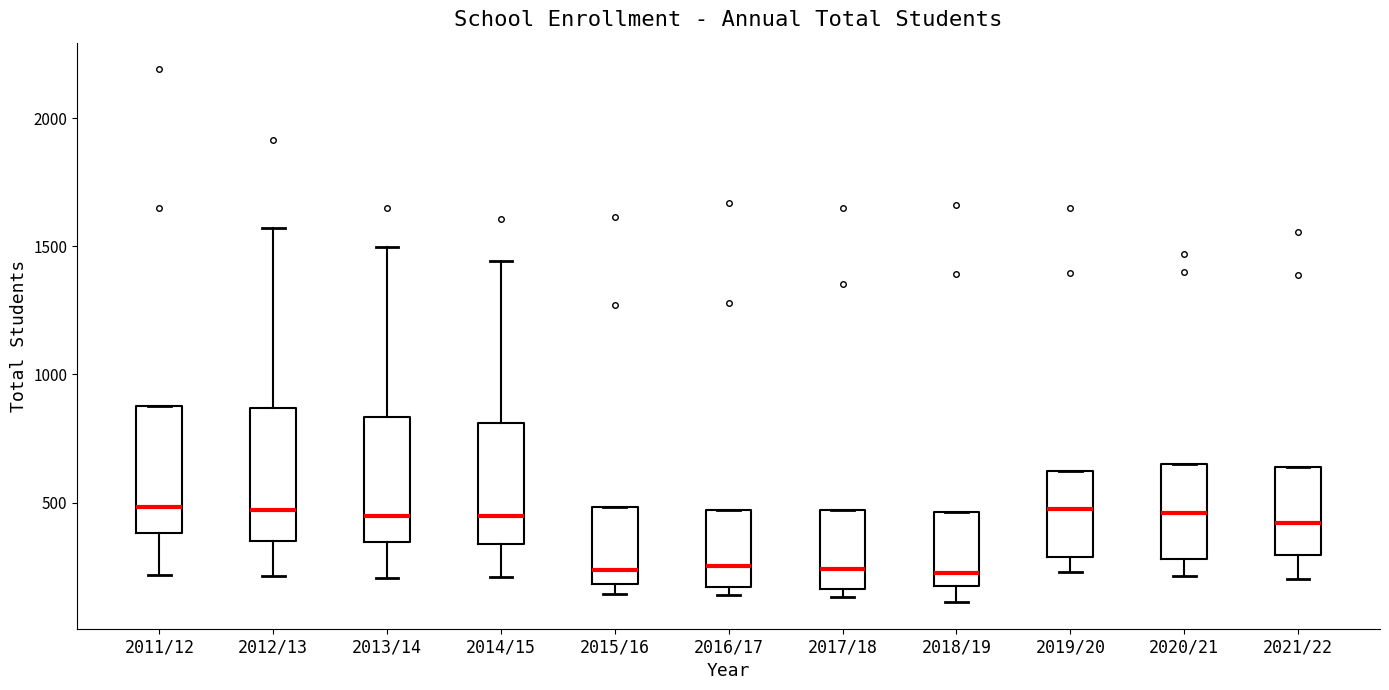

Reading left to right, transcribe this box plot: for each box, give where its median line is, the range the box spans, and where its two whiskers end, as read against the y-axis. The values are not printed on the chart, so give them approximately, as read against the axis.

2011/12: median 500, box 400 to 900, whiskers 200 to 900
2012/13: median 450, box 350 to 850, whiskers 200 to 1550
2013/14: median 450, box 350 to 850, whiskers 200 to 1500
2014/15: median 450, box 350 to 800, whiskers 200 to 1450
2015/16: median 250, box 200 to 500, whiskers 150 to 500
2016/17: median 250, box 150 to 450, whiskers 150 (just below the box's lower edge) to 450
2017/18: median 250, box 150 to 450, whiskers 150 (just below the box's lower edge) to 450
2018/19: median 250, box 150 to 450, whiskers 100 to 450
2019/20: median 450, box 300 to 600, whiskers 250 to 600
2020/21: median 450, box 300 to 650, whiskers 200 to 650
2021/22: median 400, box 300 to 650, whiskers 200 to 650